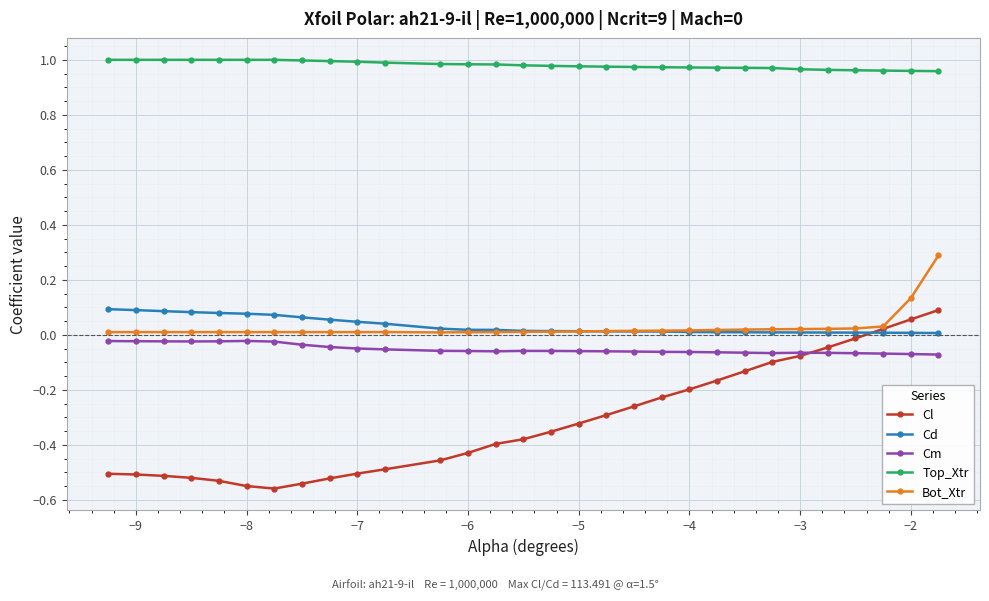

True or false: Cl and Top_Xtr intersect in this chart.

False